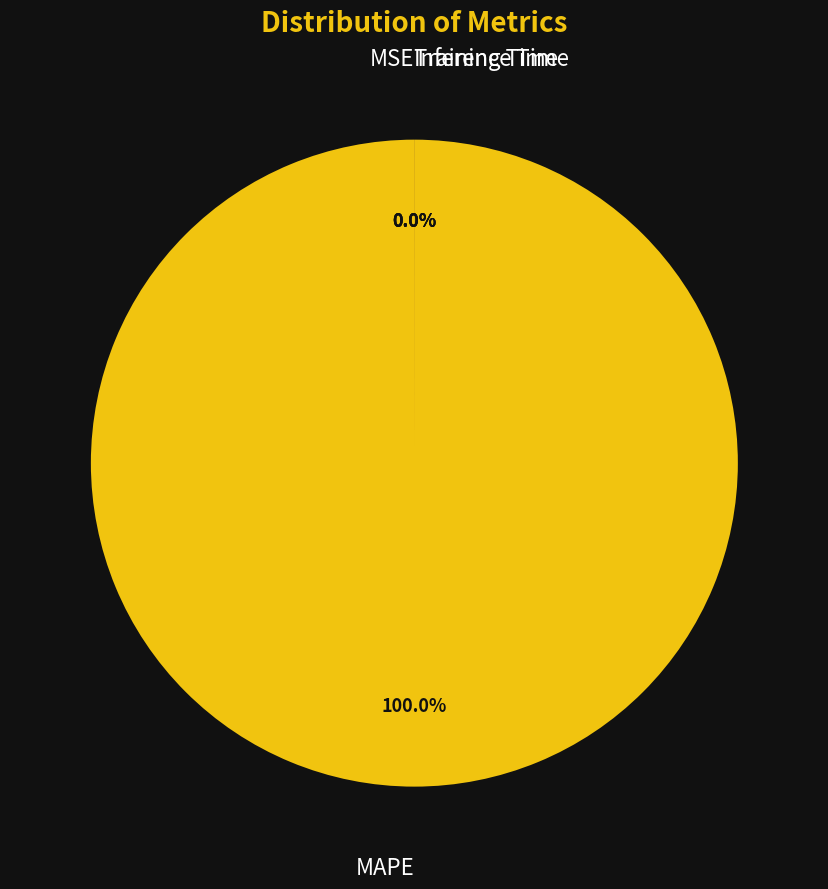

To the nearest percent, what is the average slice percentage?

25%